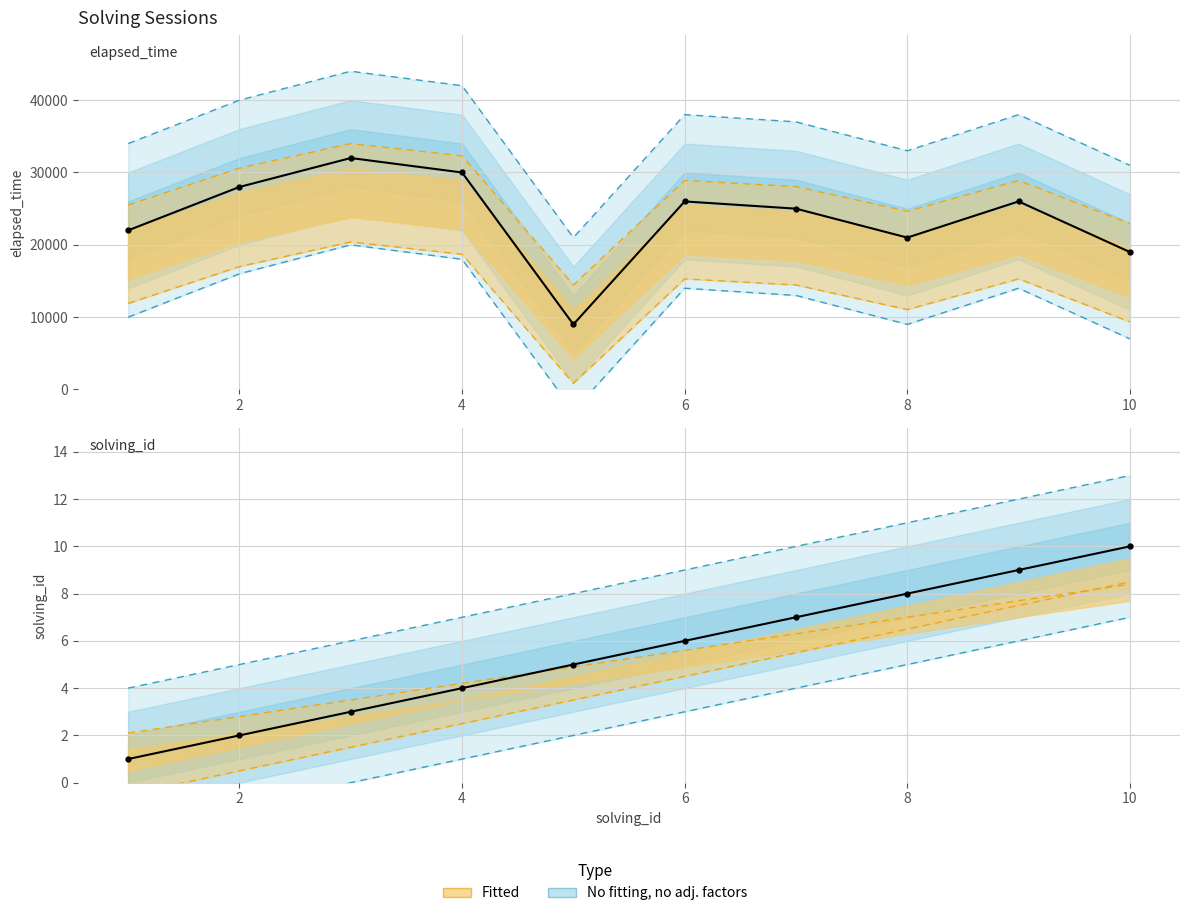

What is the total value across all series at 8?

21008